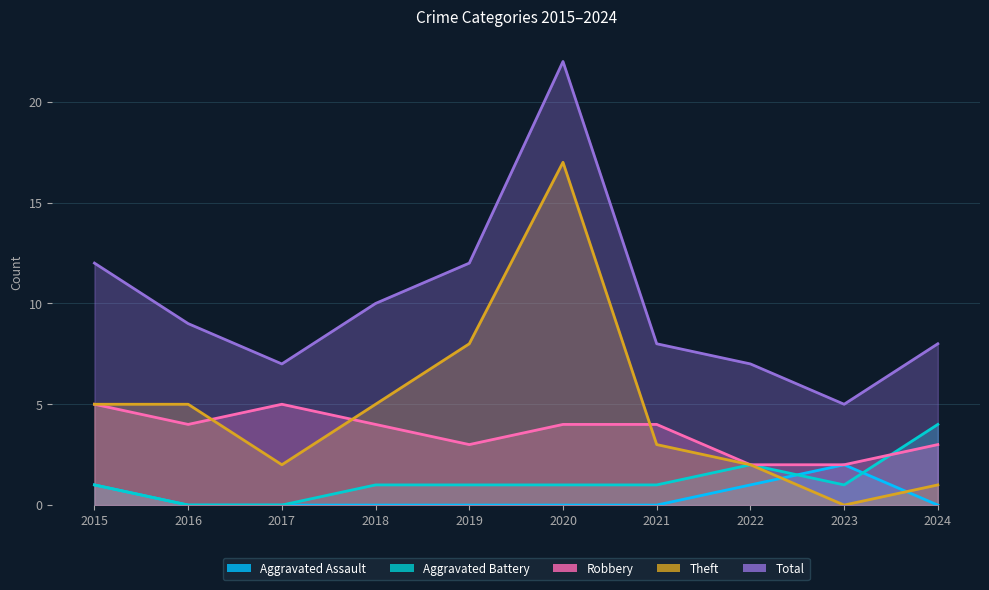

Which has a higher value, 2021 or 2015?

2015